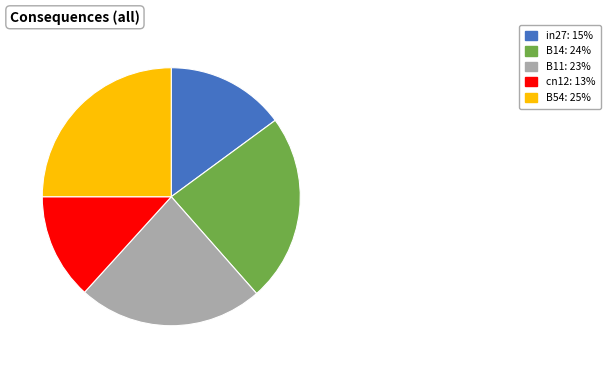

Approximately how many times larger is the value at in27 compared to B11?

0.6